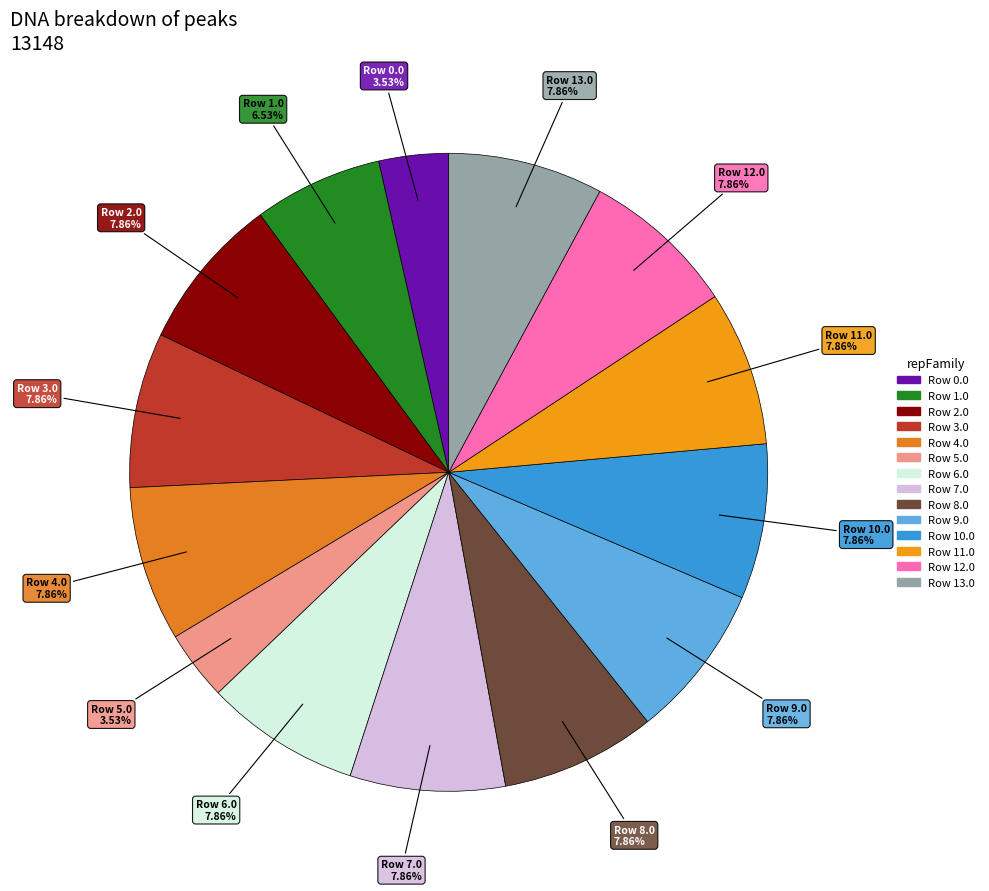

Count the number of slices in the pie.

14